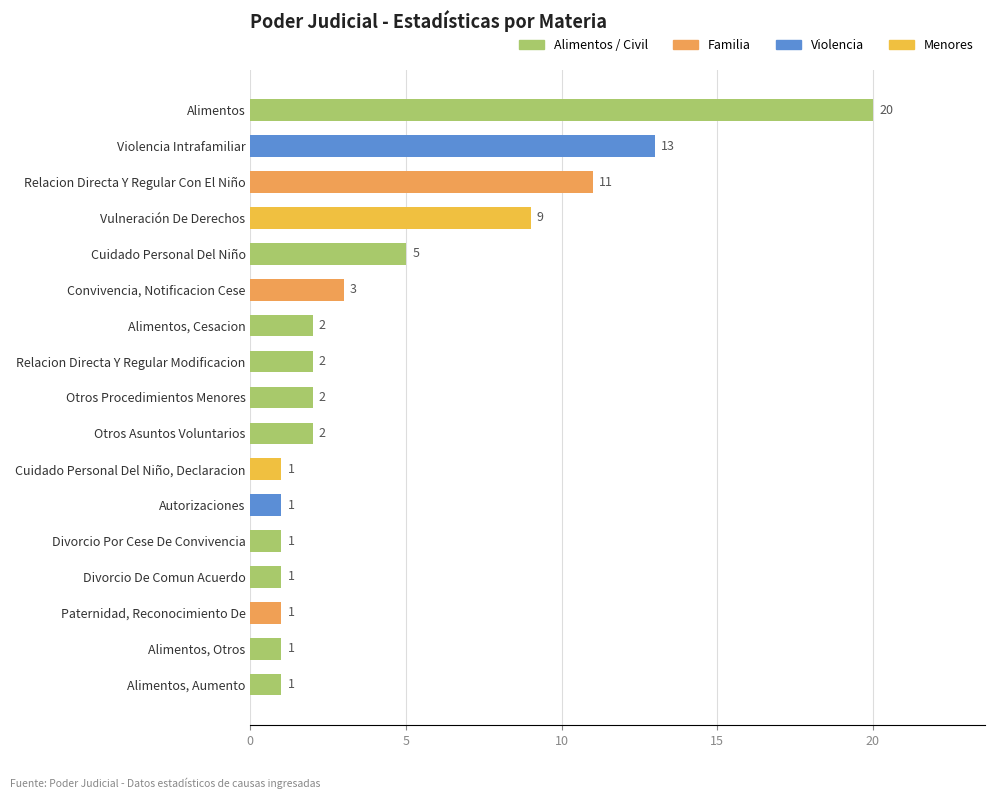

The value at Divorcio De Comun Acuerdo is 0. True or false?

False